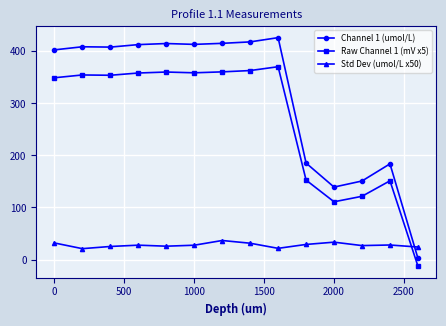

What is the maximum value shown in the chart?

426.4